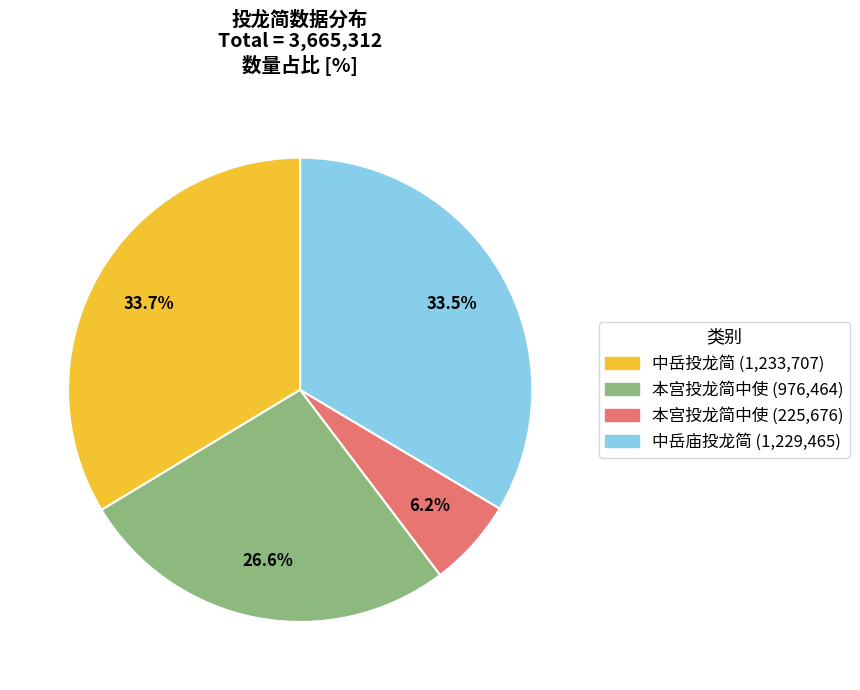

Is there a majority slice in this chart?

No